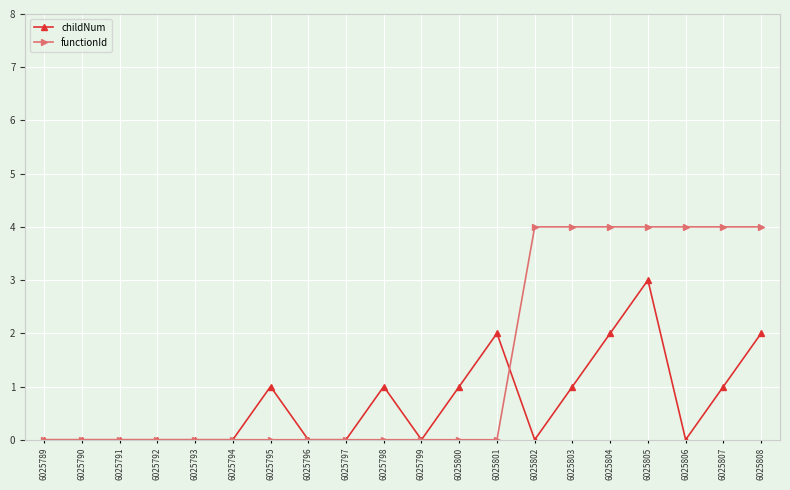

The value of functionId at 6025796 is 0. True or false?

True